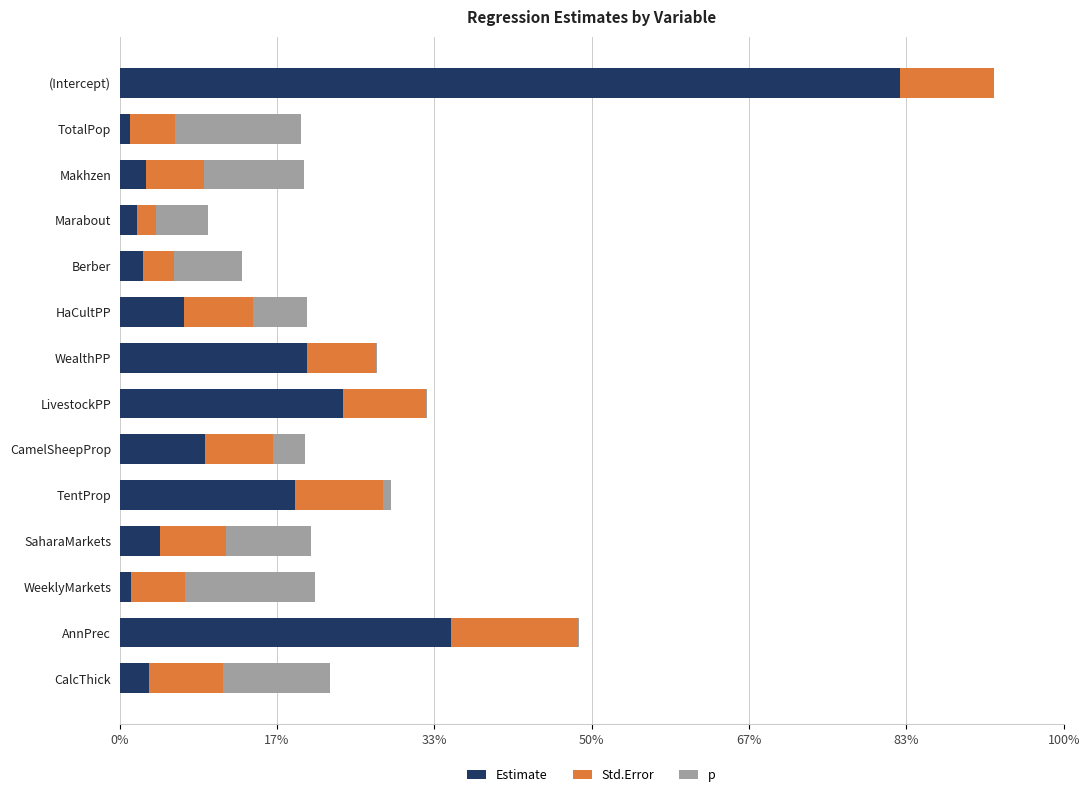

What are all the series names shown in the legend?

Estimate, Std.Error, p